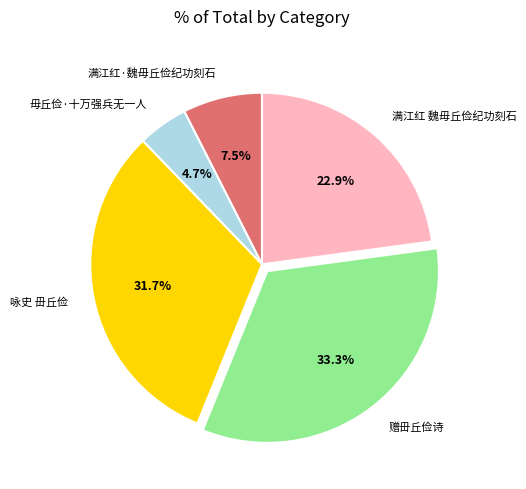

Between 毋丘俭·十万强兵无一人 and 满江红·魏毋丘俭纪功刻石, which is larger?

满江红·魏毋丘俭纪功刻石